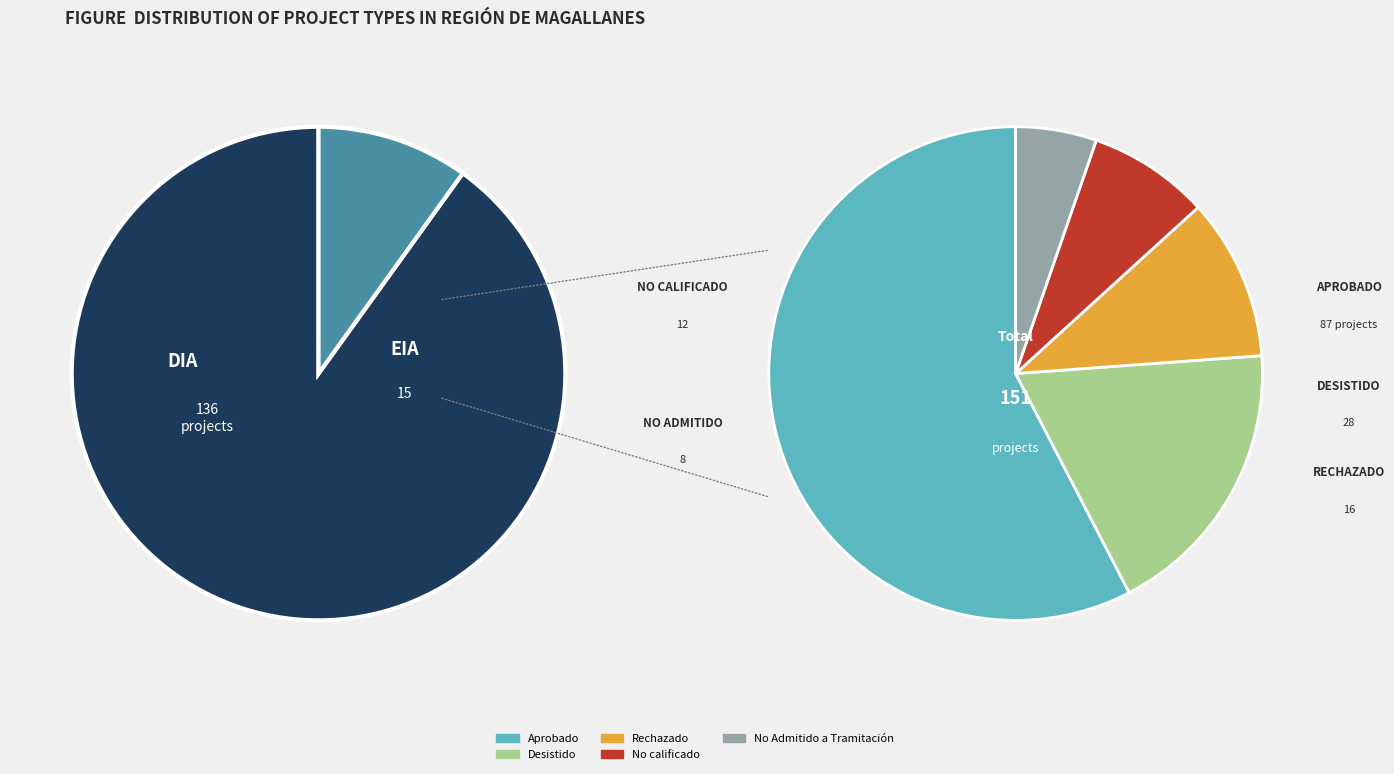

To the nearest percent, what is the difference between the largest and smallest slice percentages?

80%